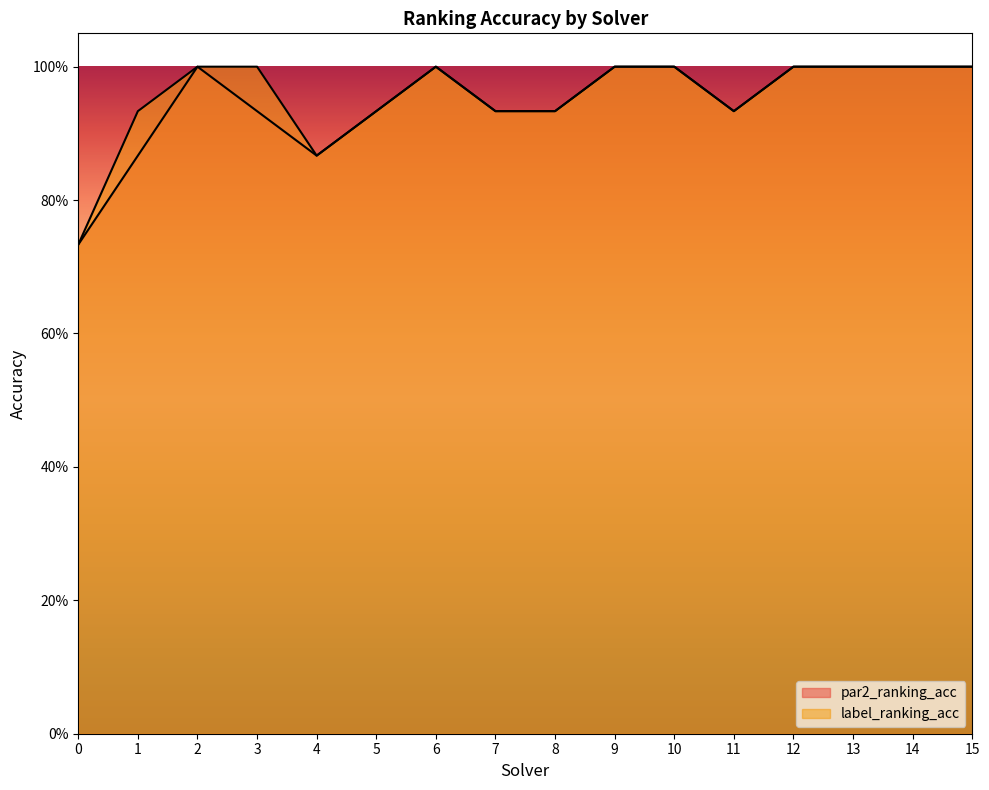

List the series in order of their peak value, highest first.

par2_ranking_acc, label_ranking_acc